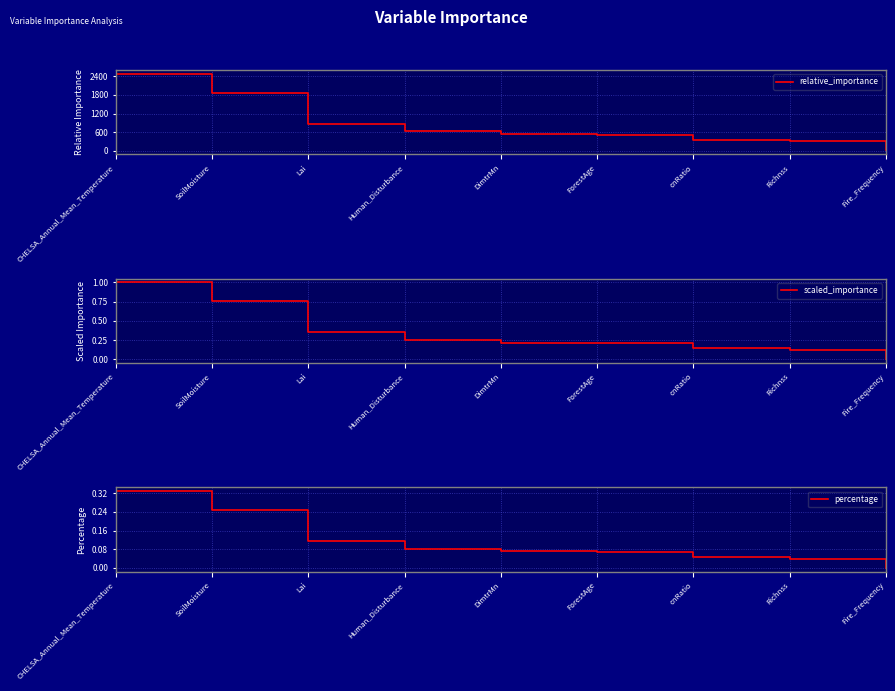

Between Richnss and Lai, which is larger?

Lai